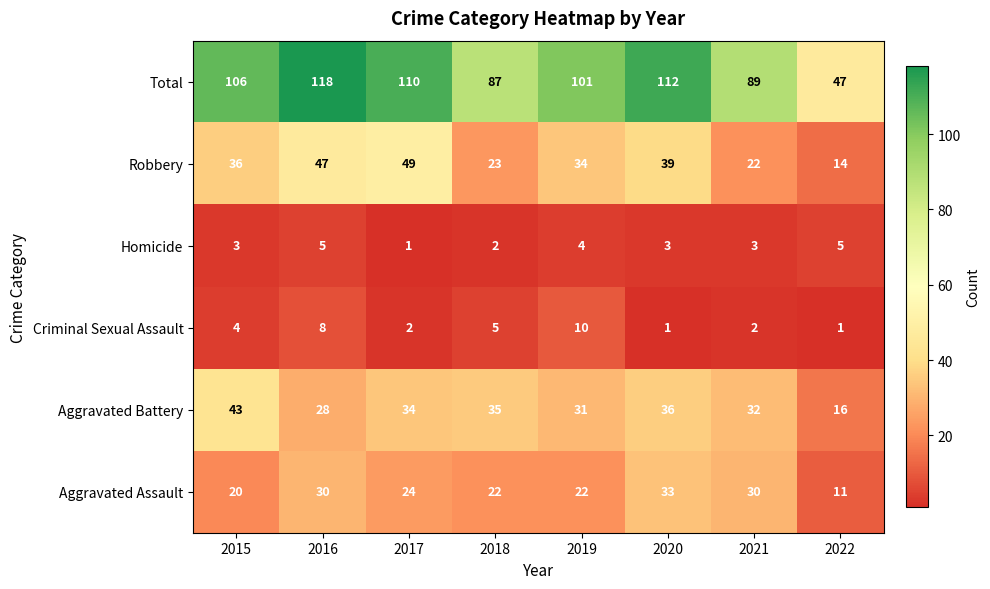

At 2019, list the series in order from smallest to largest.

Homicide, Criminal Sexual Assault, Aggravated Assault, Aggravated Battery, Robbery, Total